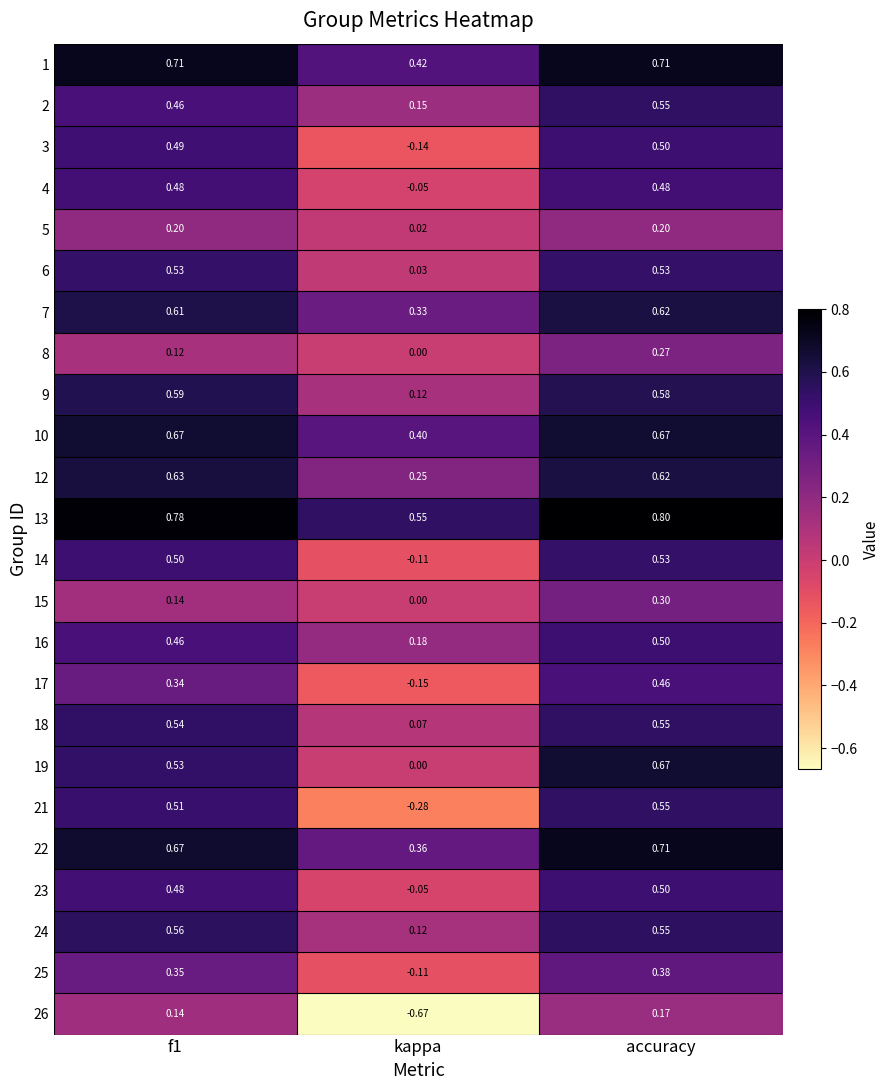

How many positive values does the 26 series have?

2